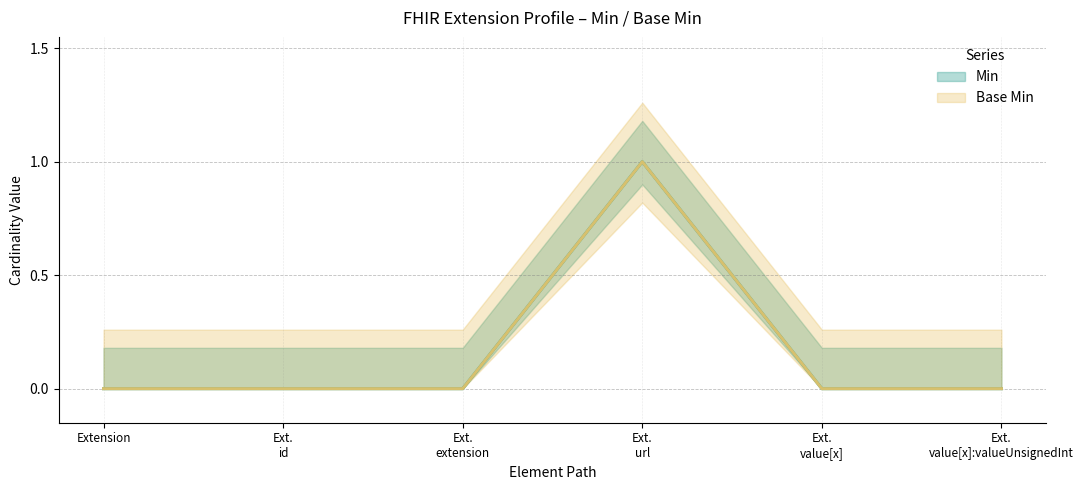

At how many categories does at least one series exceed 0?

1